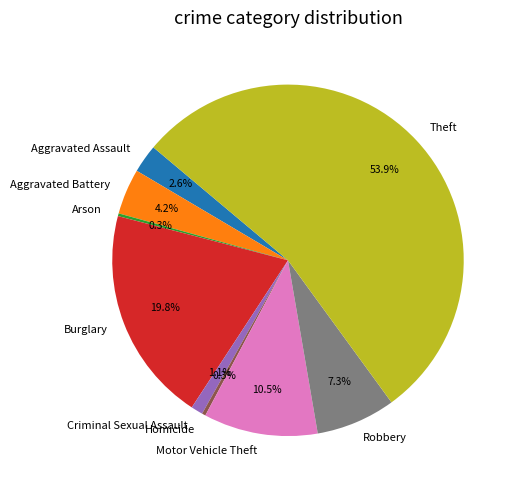

True or false: Motor Vehicle Theft accounts for 1% of the total.

False